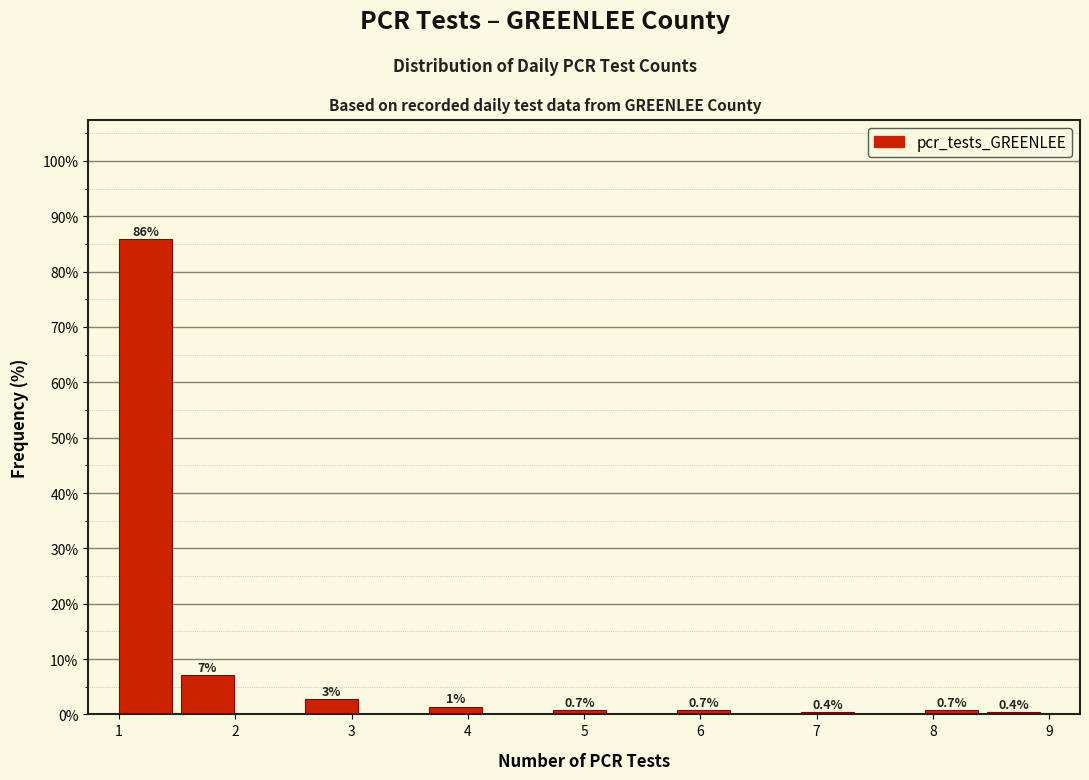

Over which range of the x-axis is the bar tallest?

1.0 to 1.5